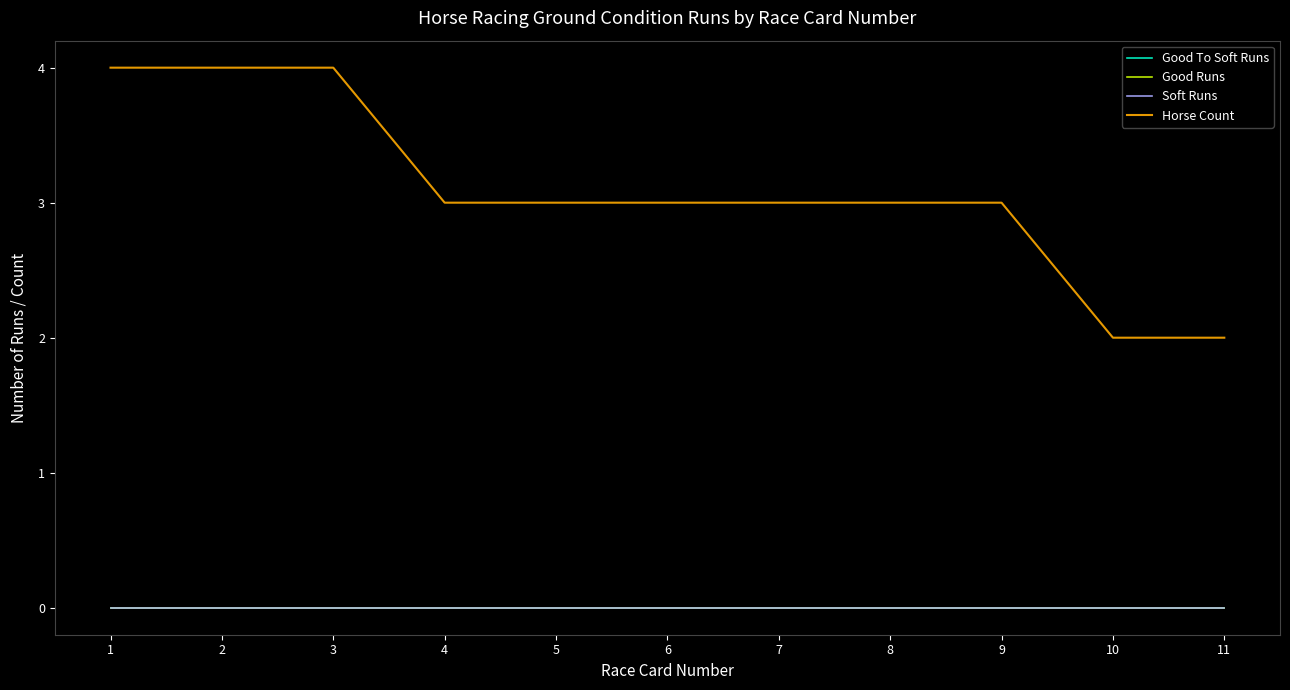

What is the difference between the Horse Count values at 2 and 5?

1